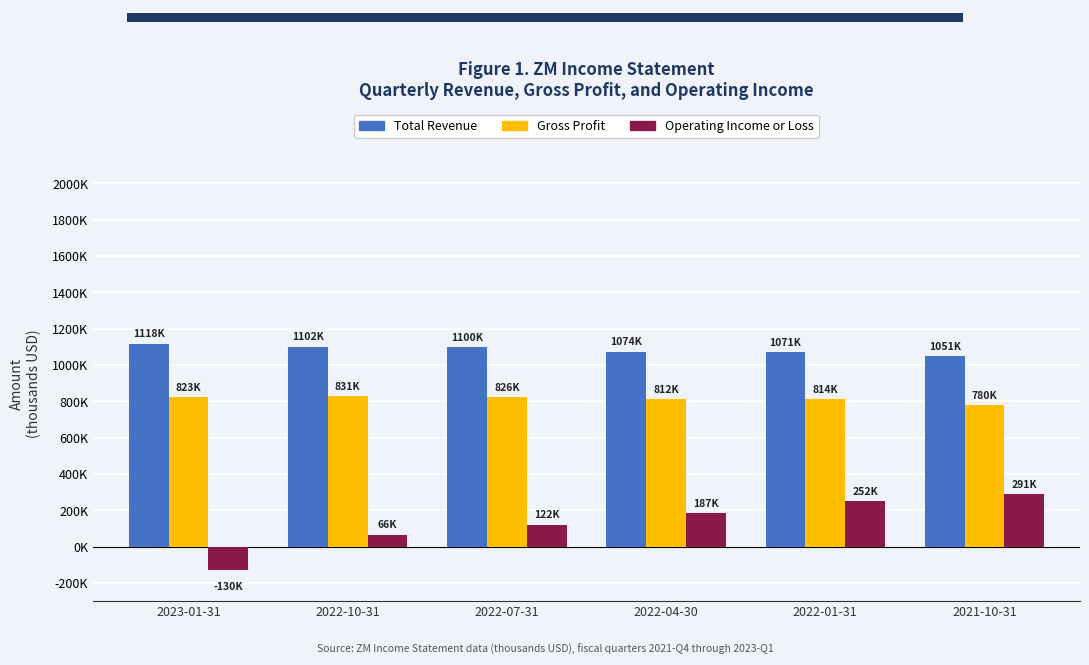

What are all the series names shown in the legend?

Total Revenue, Gross Profit, Operating Income or Loss